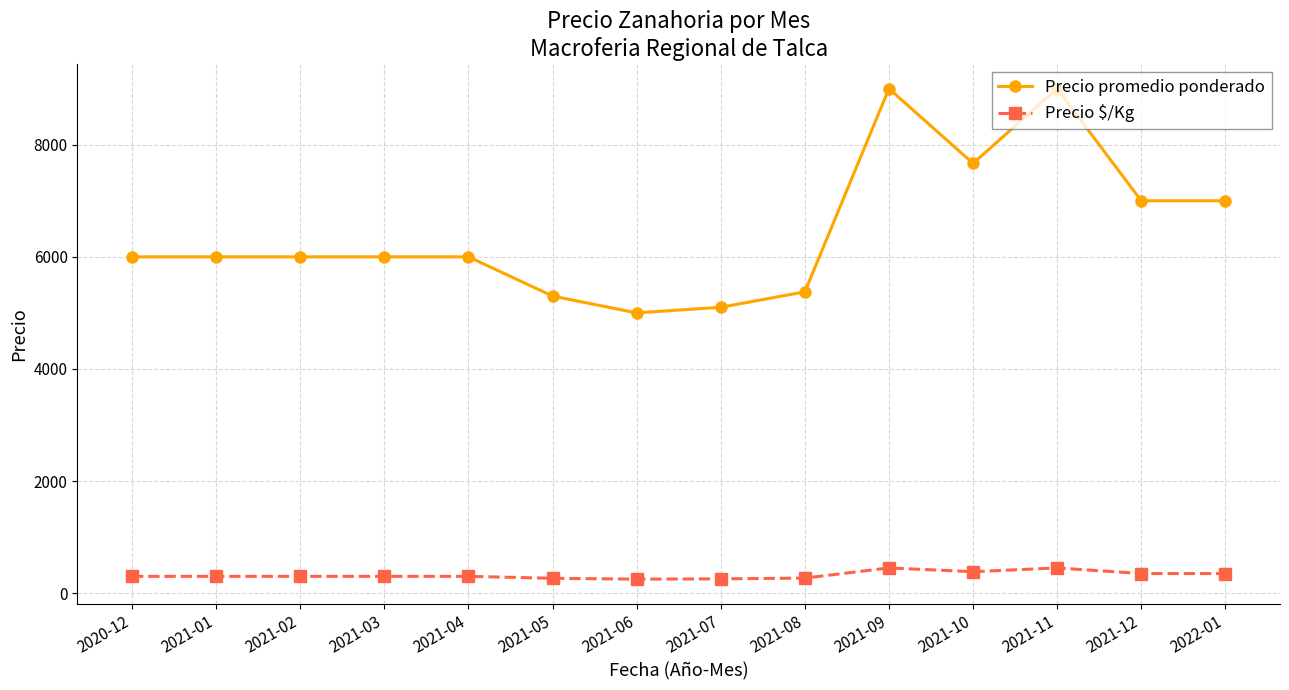

Which series has the largest range (max minus min)?

Precio promedio ponderado